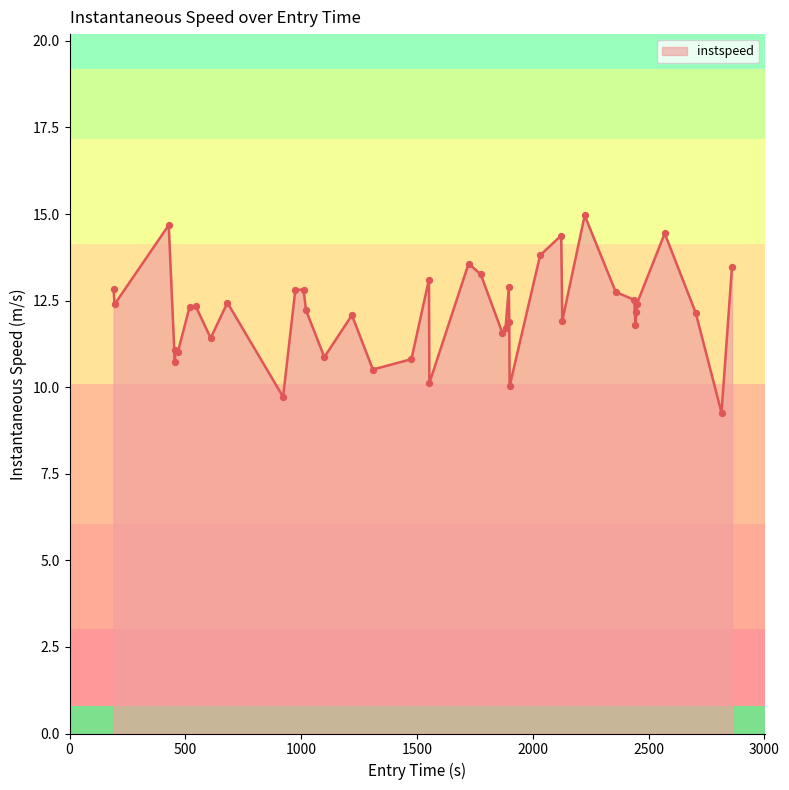

What is the maximum value shown in the chart?

15.0